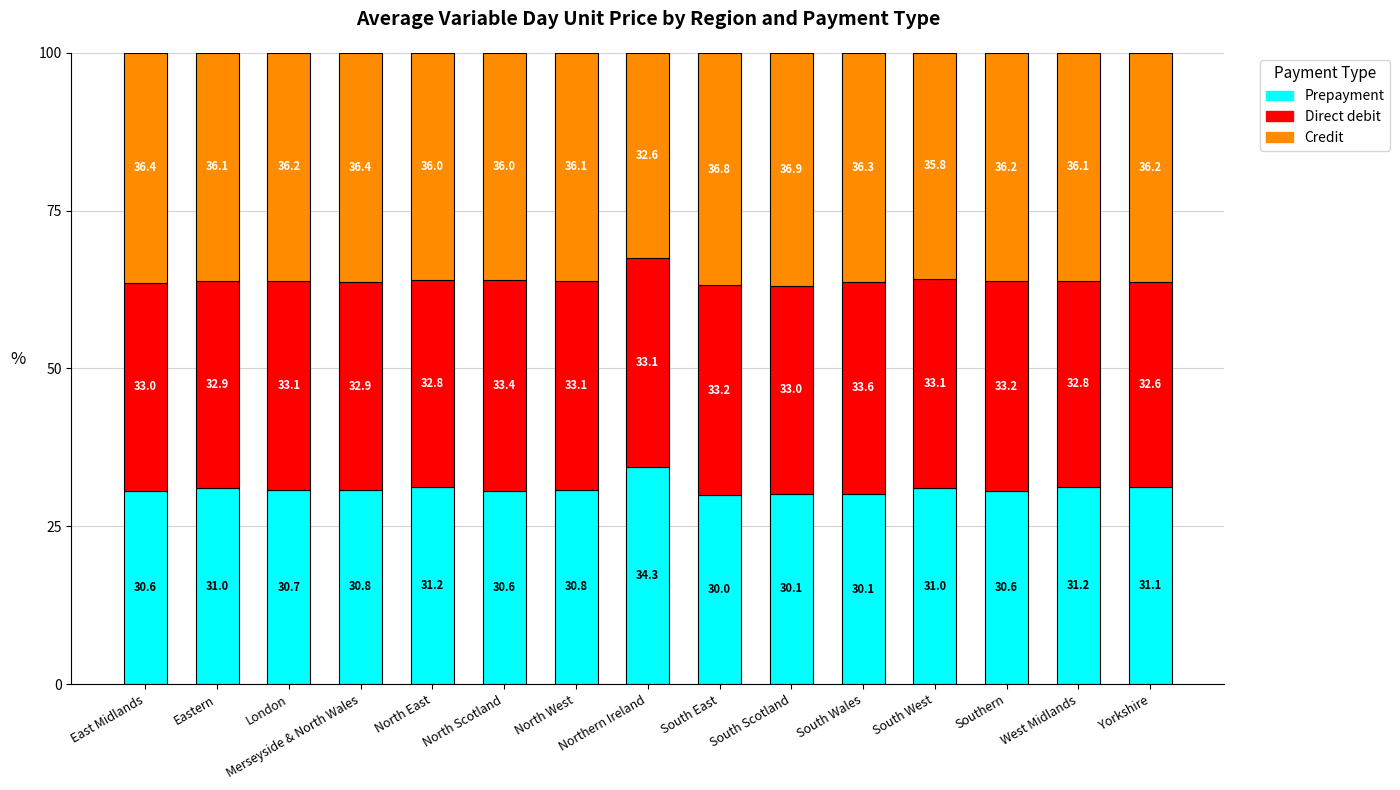

How many series are shown in this chart?

3